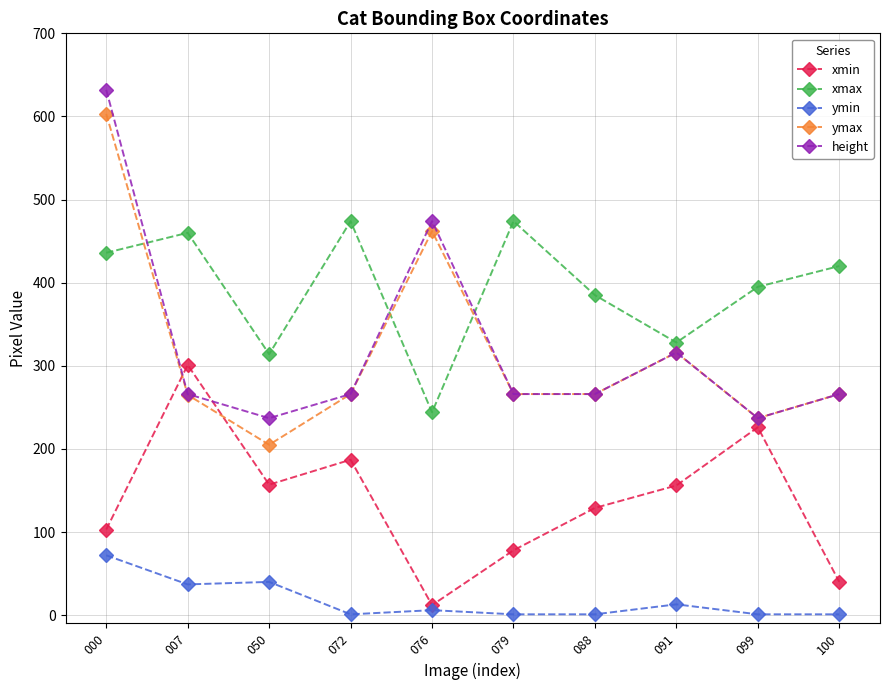

Rank the series by their maximum value, from highest to lowest.

height, ymax, xmax, xmin, ymin